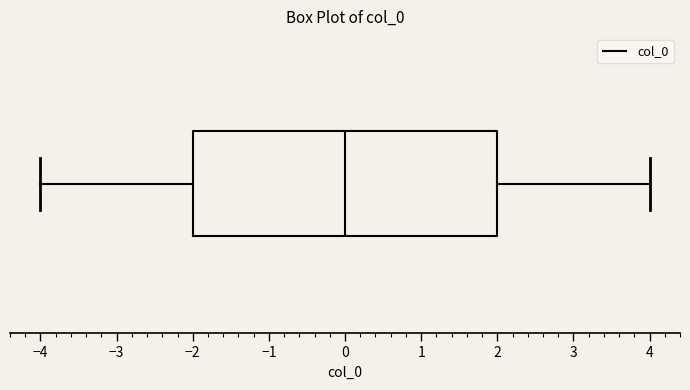

Transcribe this box plot: give where the median line is, the range the box spans, and where the two whiskers end, as read against the x-axis. The values are not printed on the chart, so give them approximately, as read against the axis.

median 0, box -2 to 2, whiskers -4 to 4